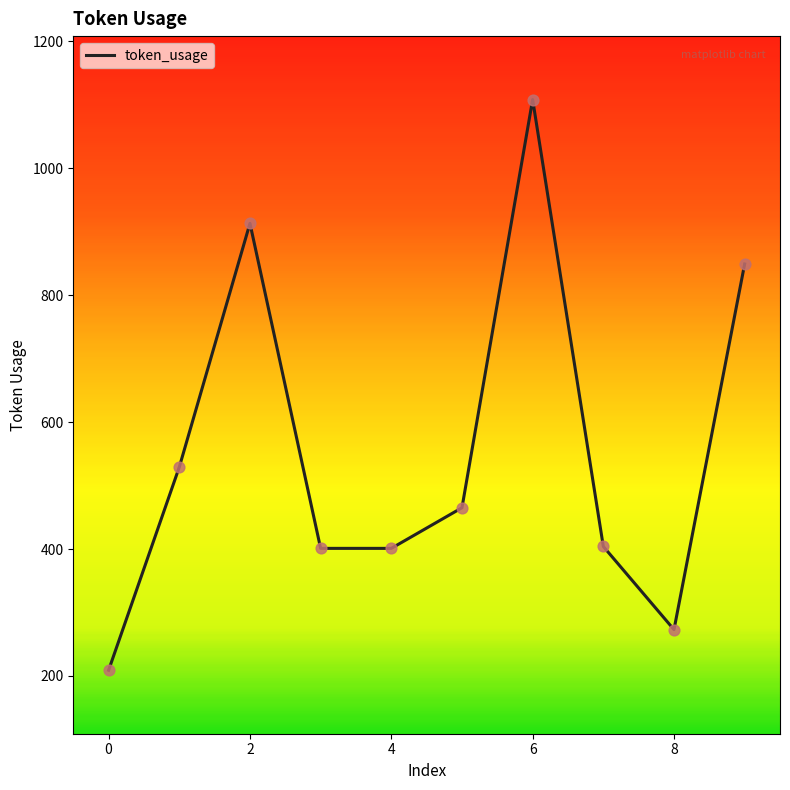

What is the difference between the maximum and minimum values?

899